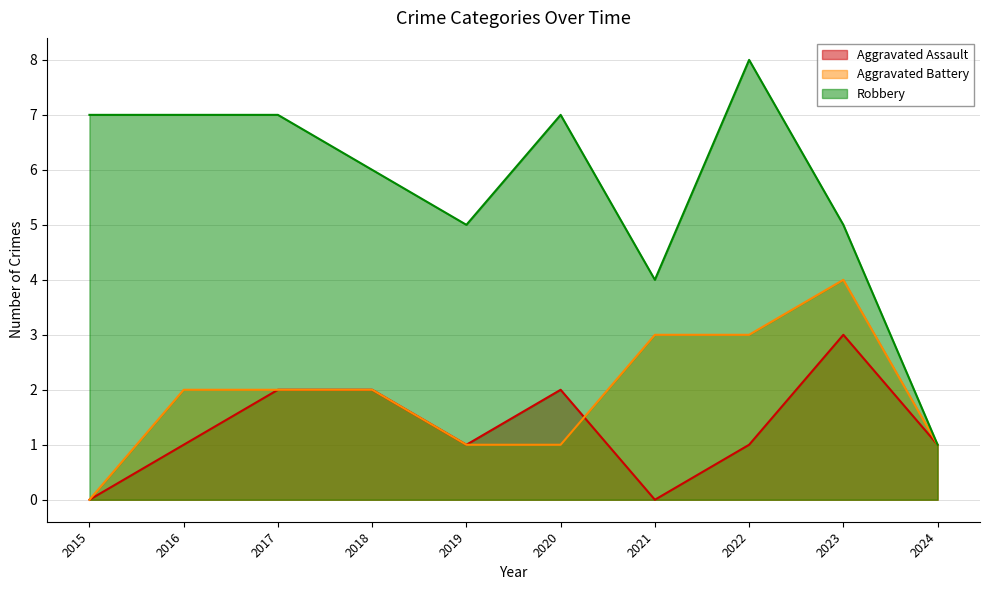

Rank the categories by Aggravated Assault value from highest to lowest.

2023, 2017, 2018, 2020, 2016, 2019, 2022, 2024, 2015, 2021